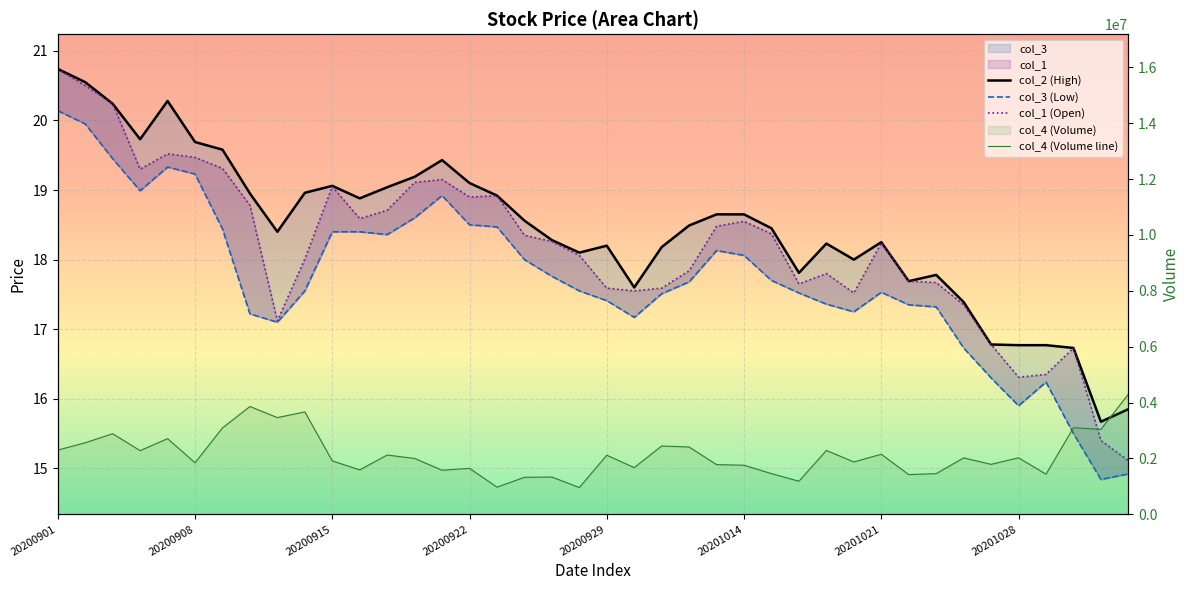

True or false: col_4 (Volume line) and col_3 (Low) intersect in this chart.

False